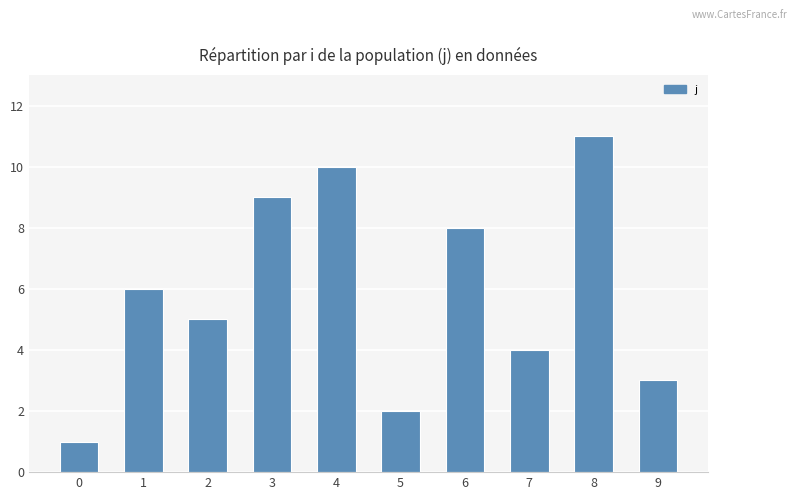

True or false: the data shows 1 at 5.

False